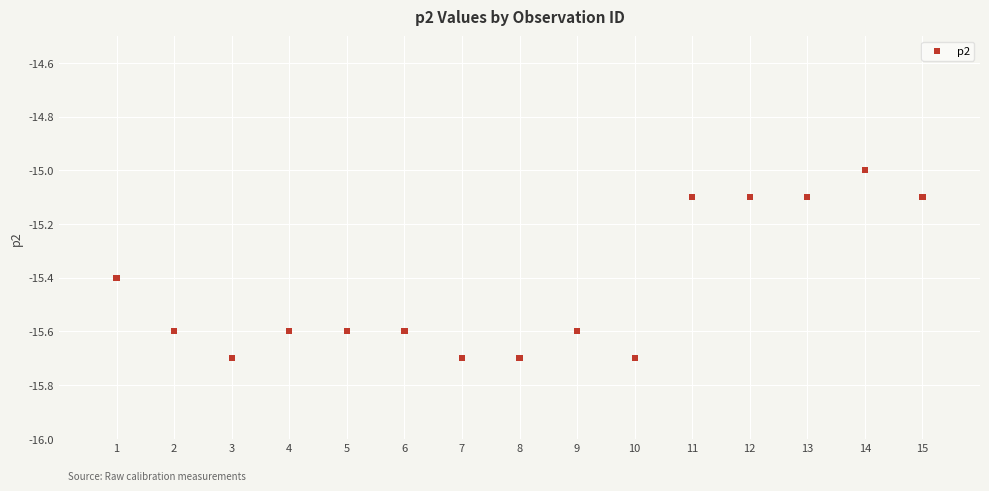

What is the range of X values (max minus min)?

14.0